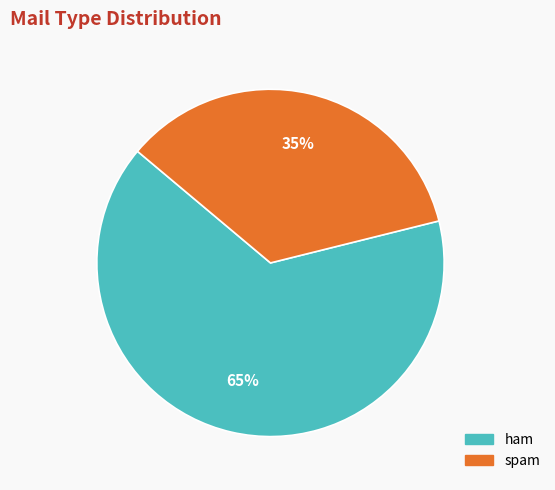

To the nearest percent, what is the average slice percentage?

50%